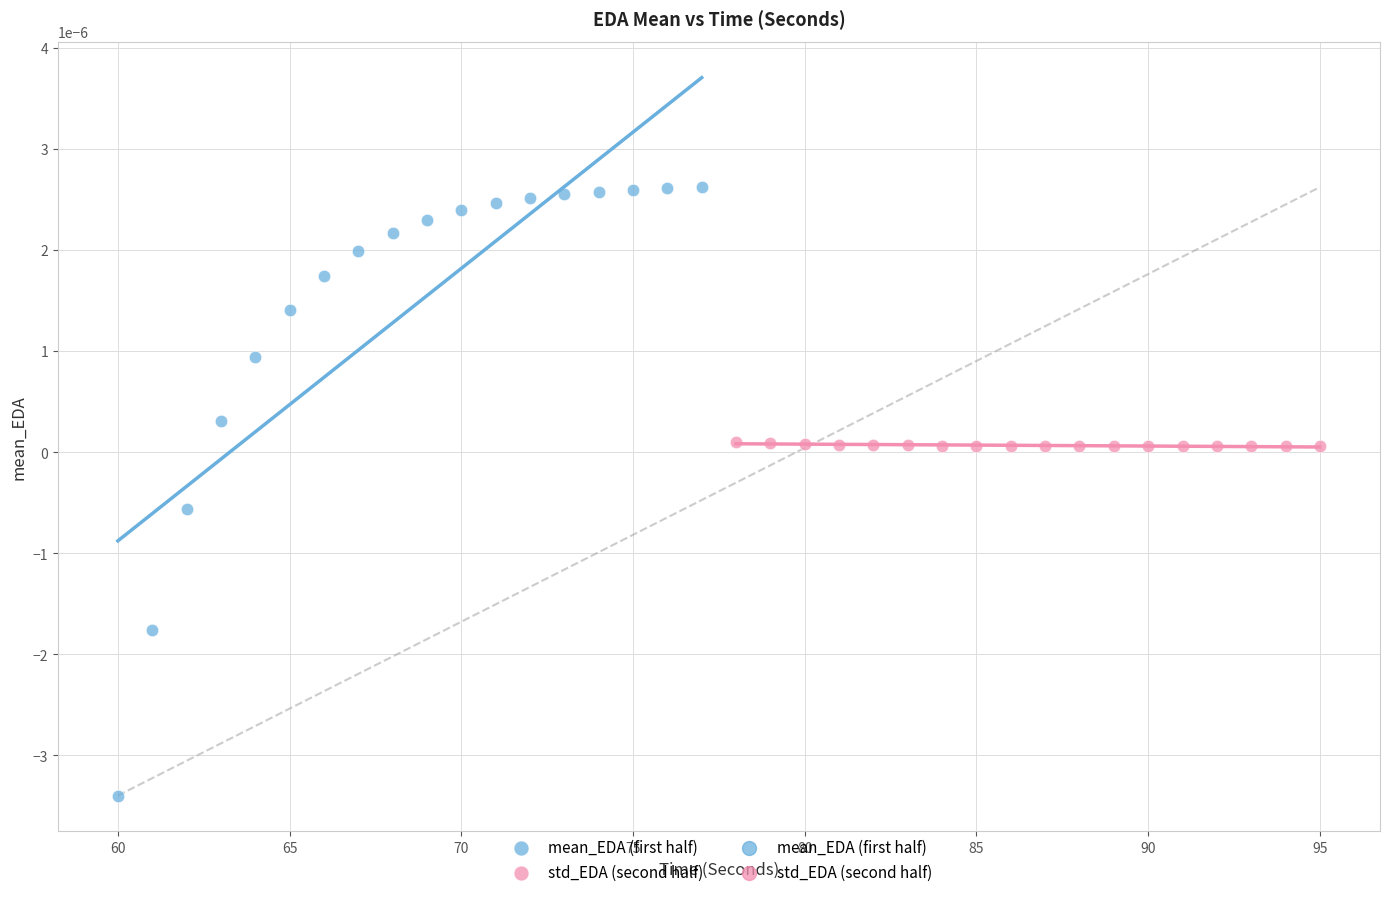

Which series has the widest spread of Y values?

mean_EDA (first half)